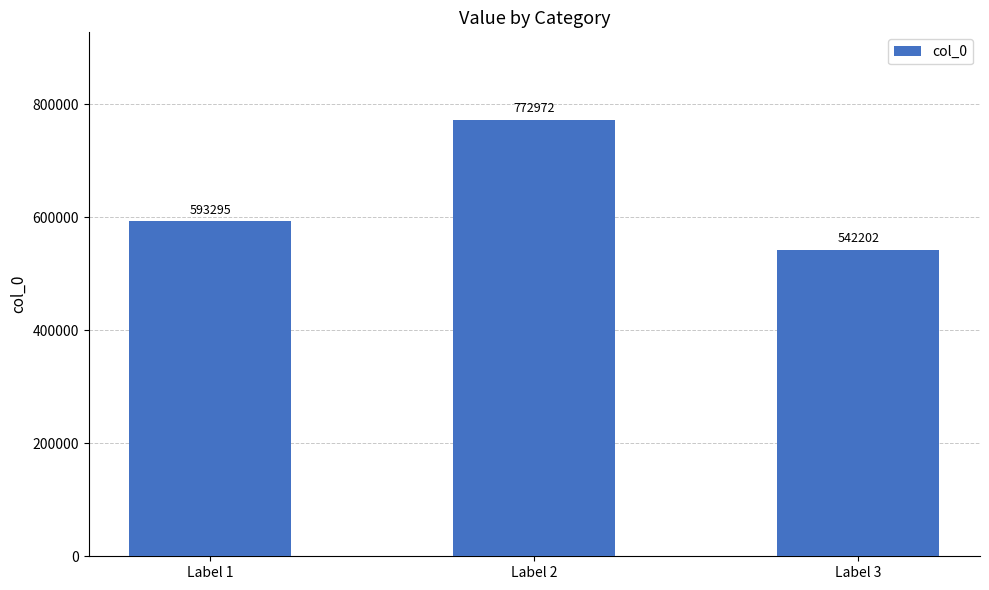

What is the difference between the maximum and second lowest values?

179677